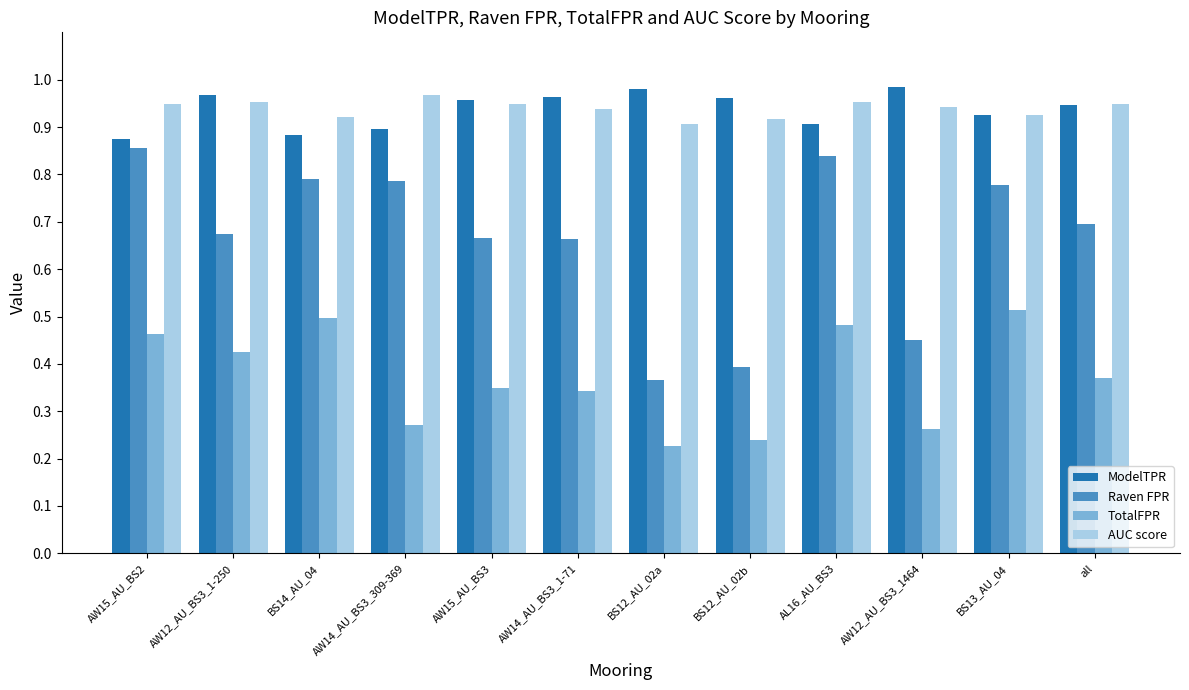

How many Raven FPR values are between 0 and 1?

12